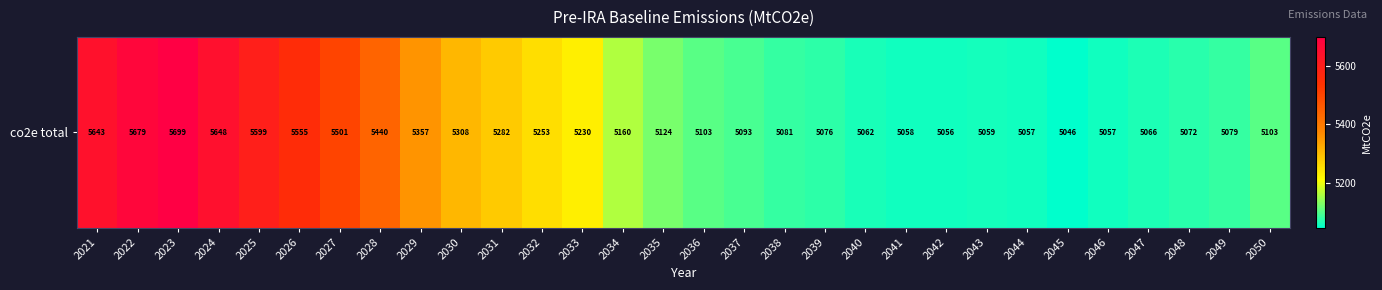

At which label is the value closest to 5372?

2029